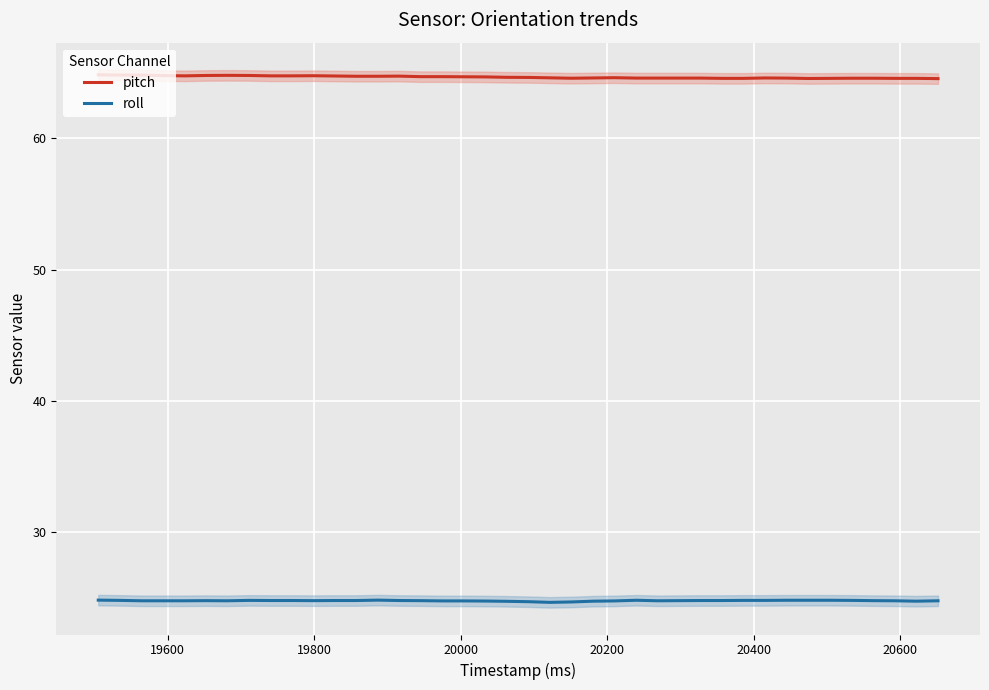

Rank the series by their maximum value, from lowest to highest.

roll, pitch